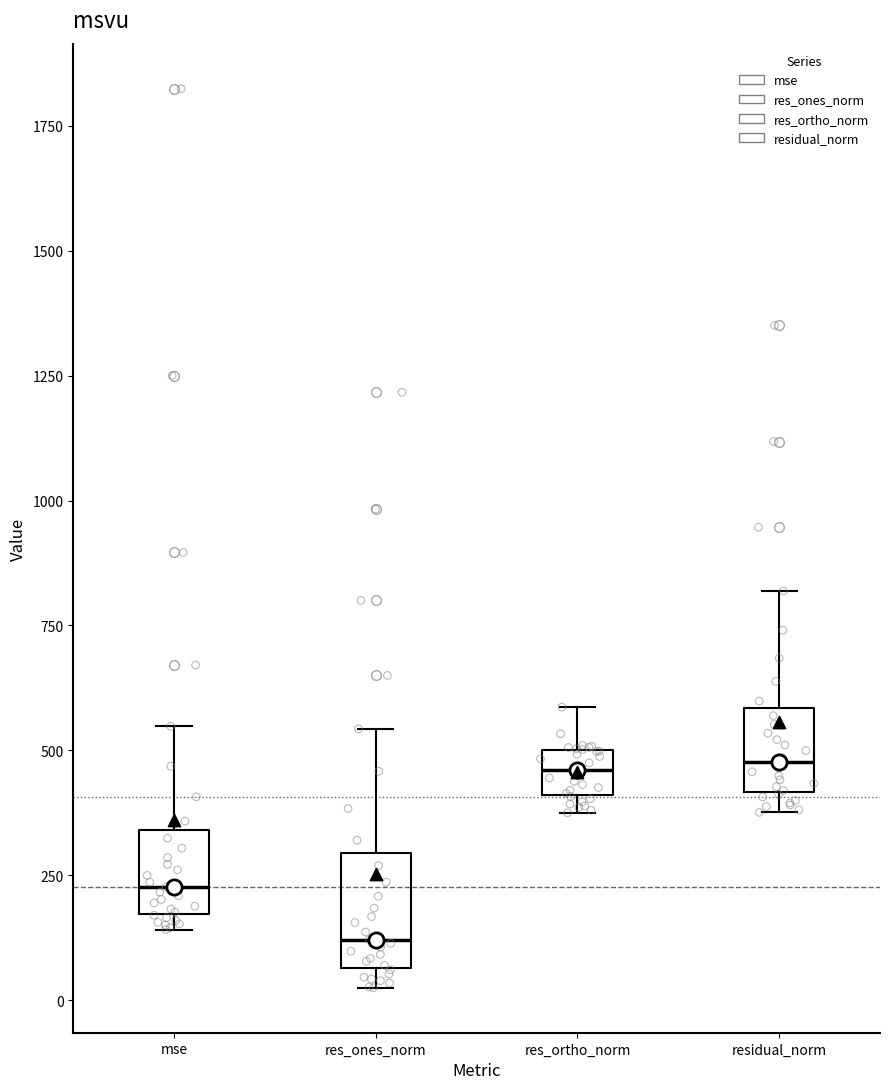

Which box's median line is the lowest?

res_ones_norm